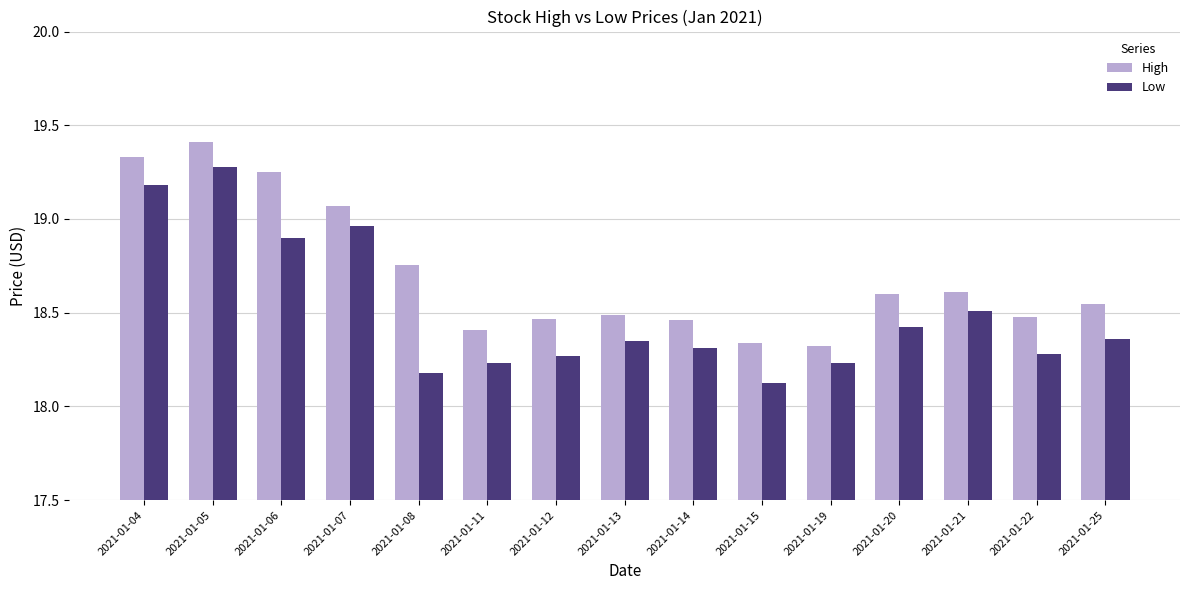

List the series in order of their overall mean, highest first.

High, Low